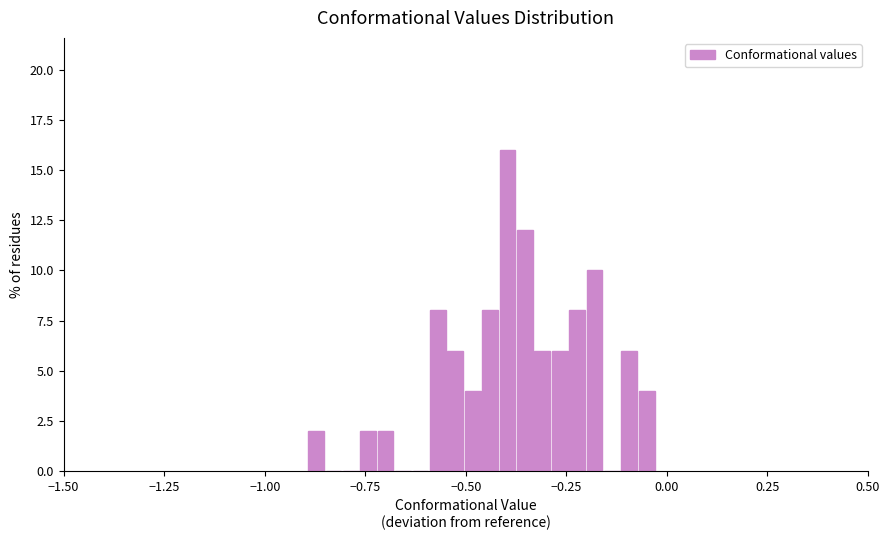

Around what value on the x-axis is the tallest bar? Give the approximate position of its centre, as read against the axis.

-0.40